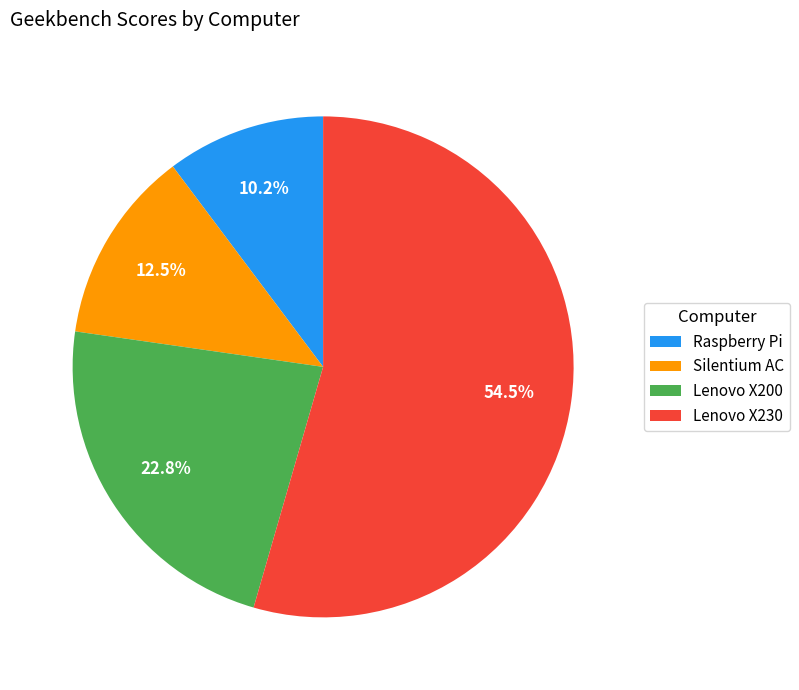

Count the number of slices in the pie.

4